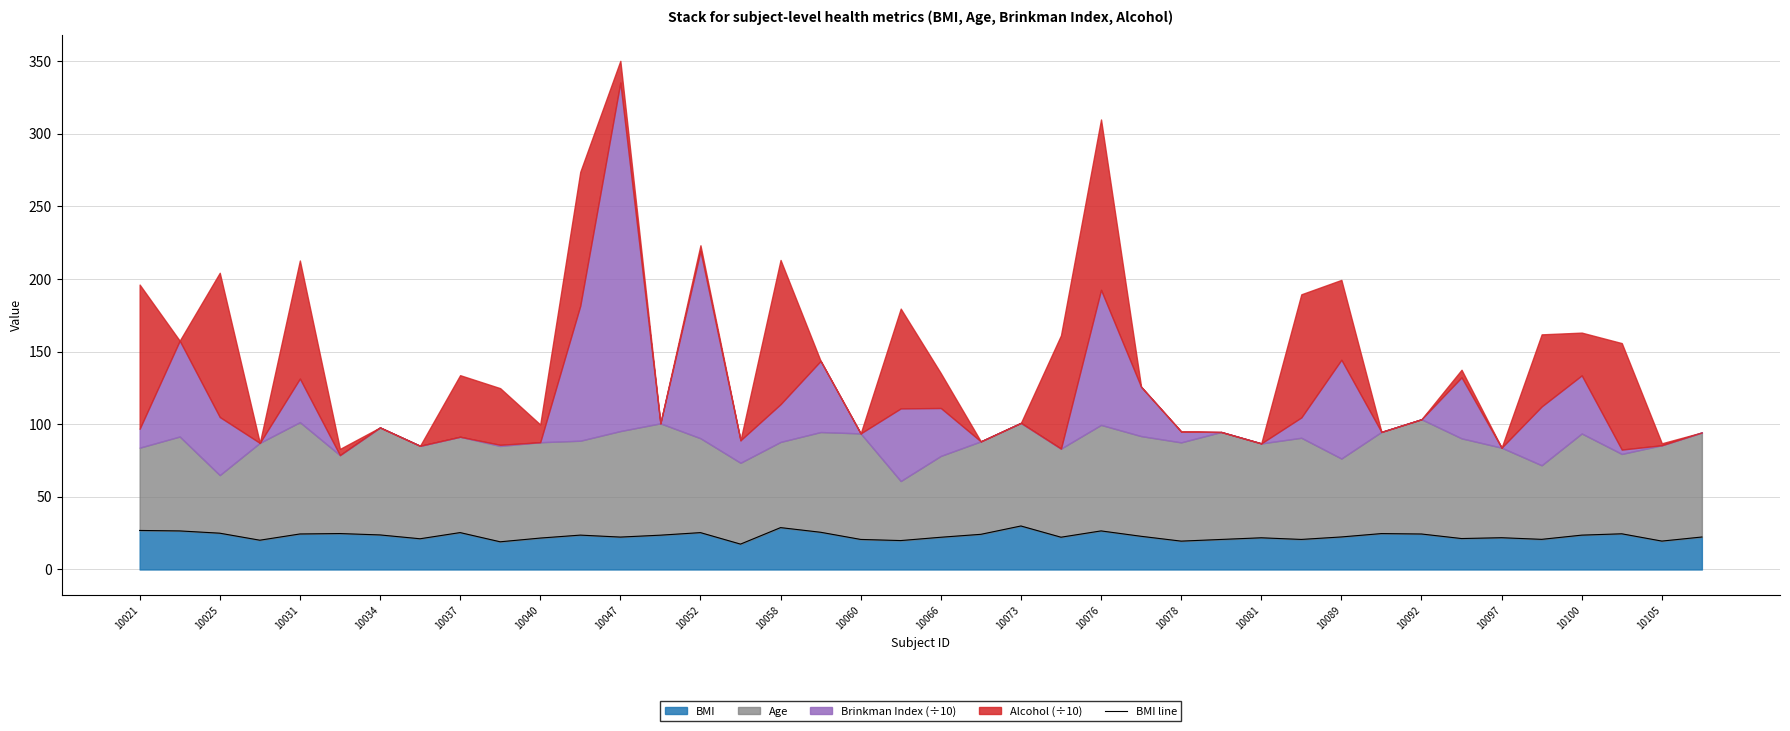

Reading left to right, list all the values displayed in this chart.

26.9	26.6	25.0	20.2	24.5	24.8	23.8	21.2	25.4	19.1	21.6	23.7	22.3	23.6	25.4	17.5	28.8	25.6	20.7	19.9	22.2	24.2	30.0	22.2	26.6	22.9	19.5	20.7	21.8	20.7	22.4	24.7	24.4	21.3	21.9	20.8	23.7	24.6	19.6	22.4